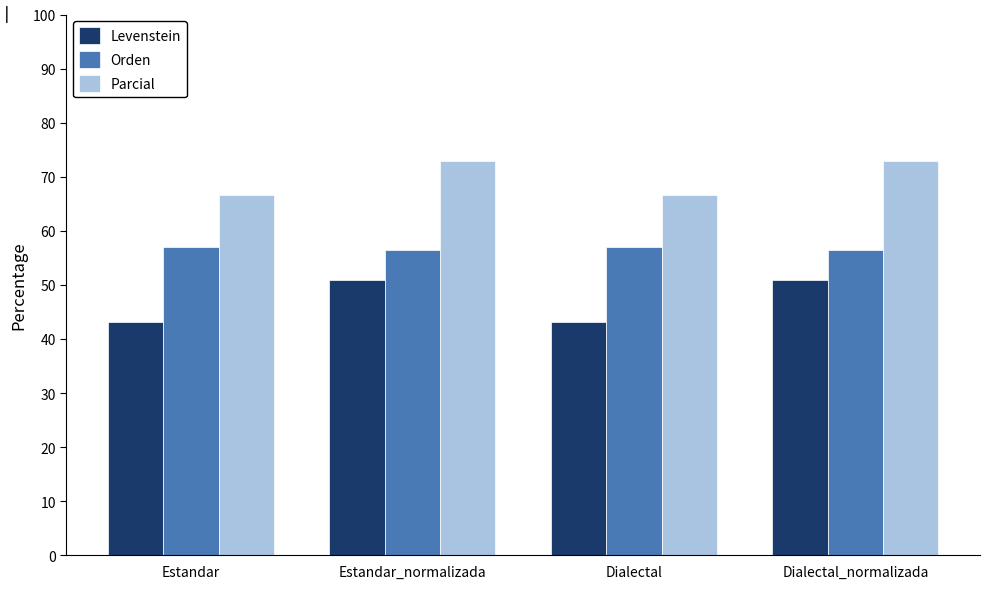

What is the difference between the maximum and minimum values in the Orden series?

0.5